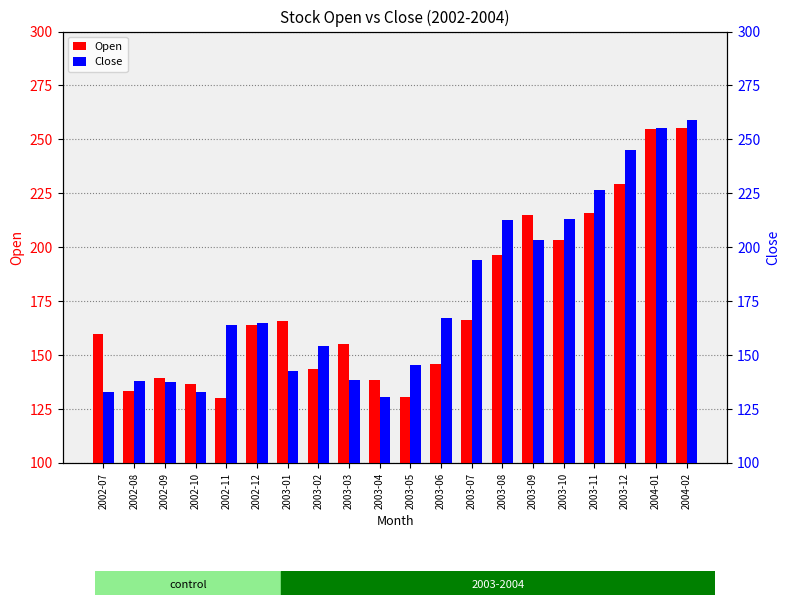

What are all the series names shown in the legend?

Open, Close